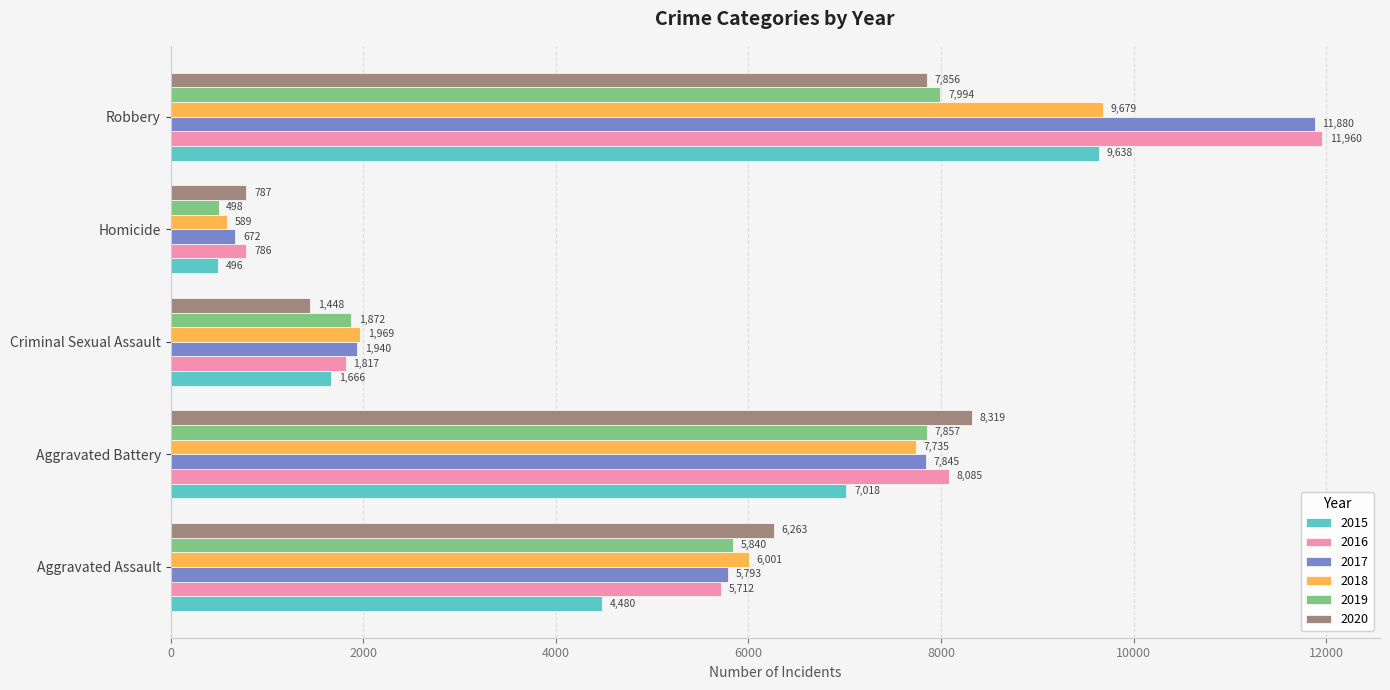

Which series has the widest spread of values?

2017